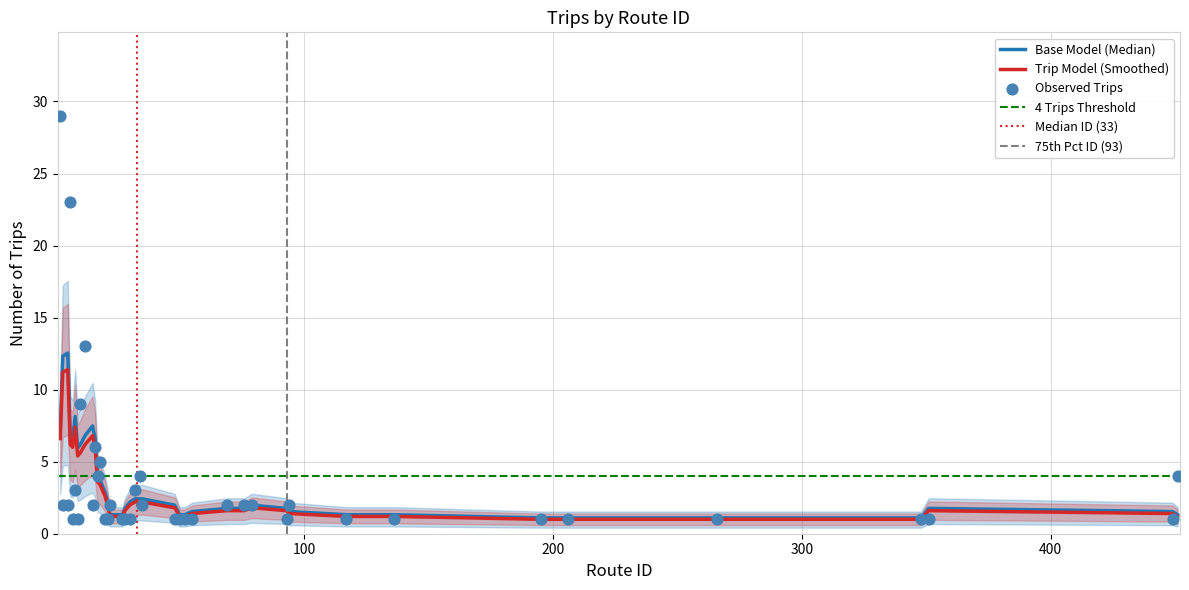

What is the change in value from 8 to 195?

-2